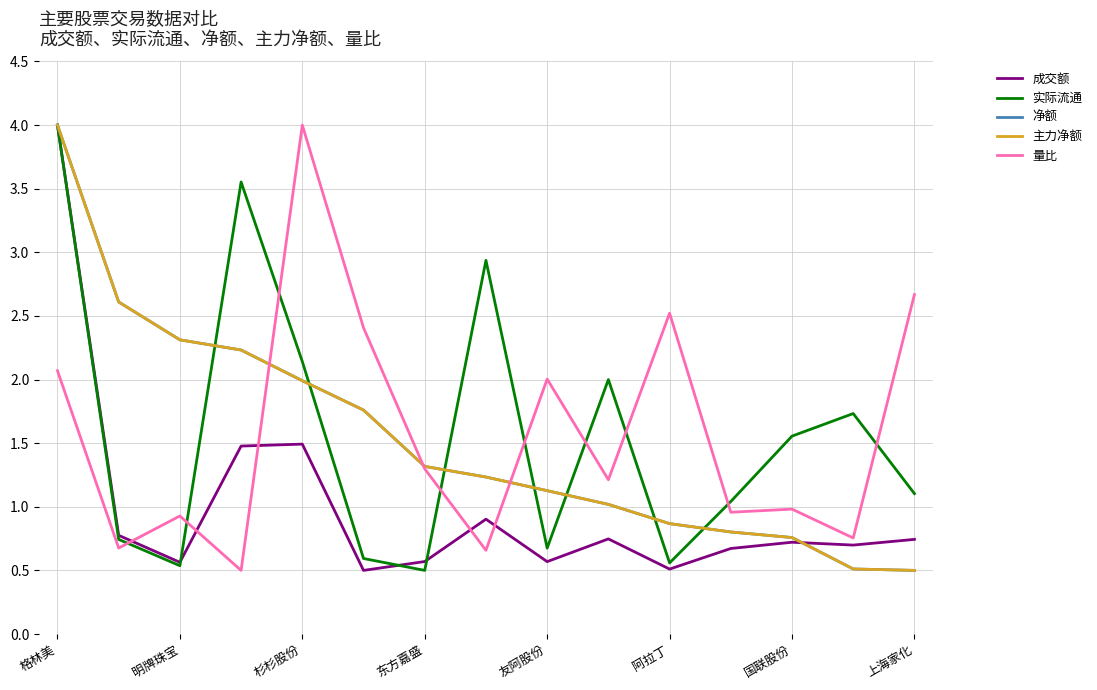

Is this an area chart (filled region under the line)?

No